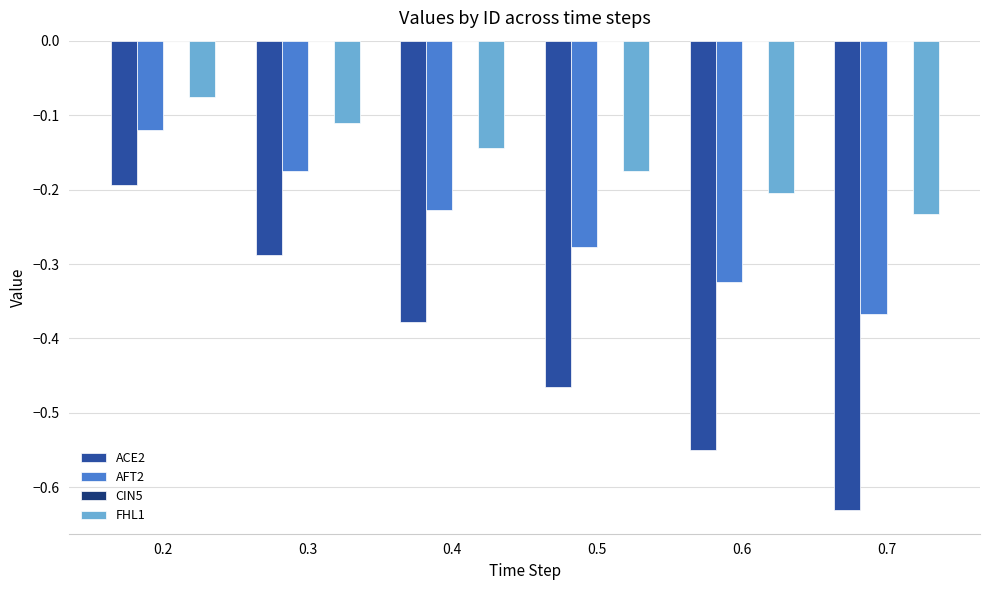

What is the sum of all ACE2 values?

-2.5